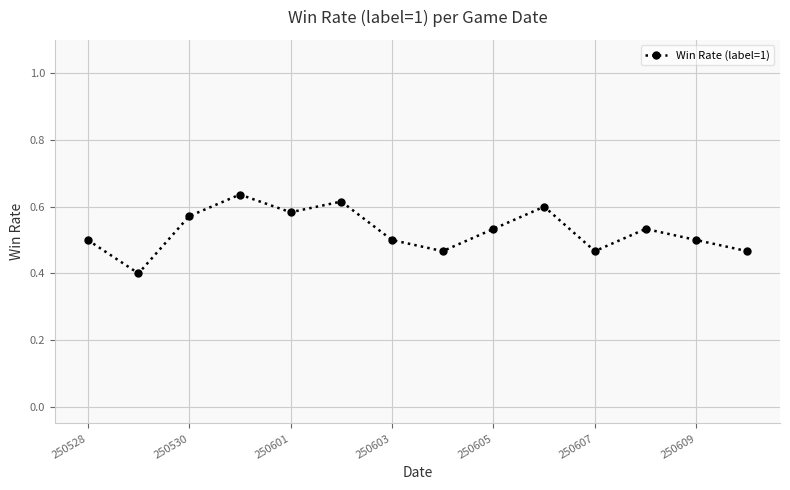

What is the difference between the second highest and minimum values?

0.2